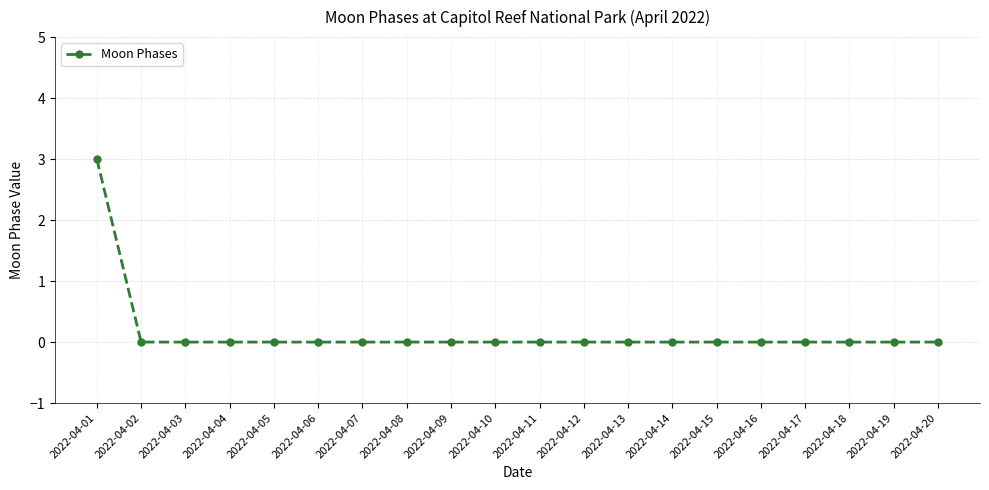

What is the maximum value shown in the chart?

3